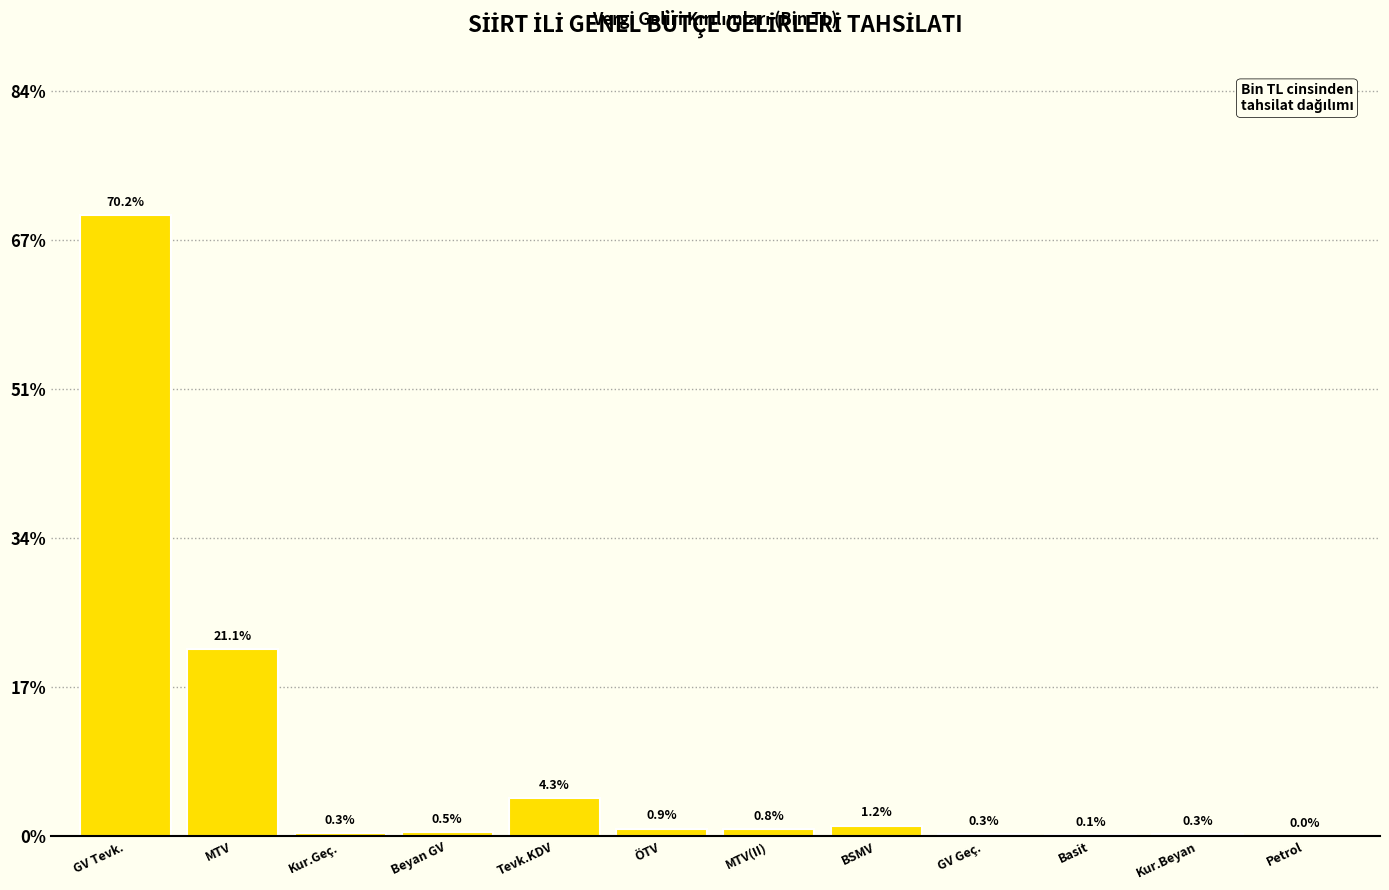

At which label is the value closest to 35?

MTV